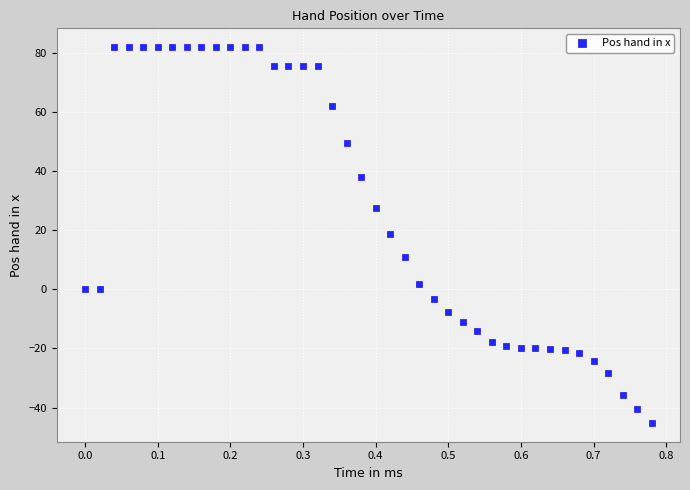

What is the range of X values (max minus min)?

0.8